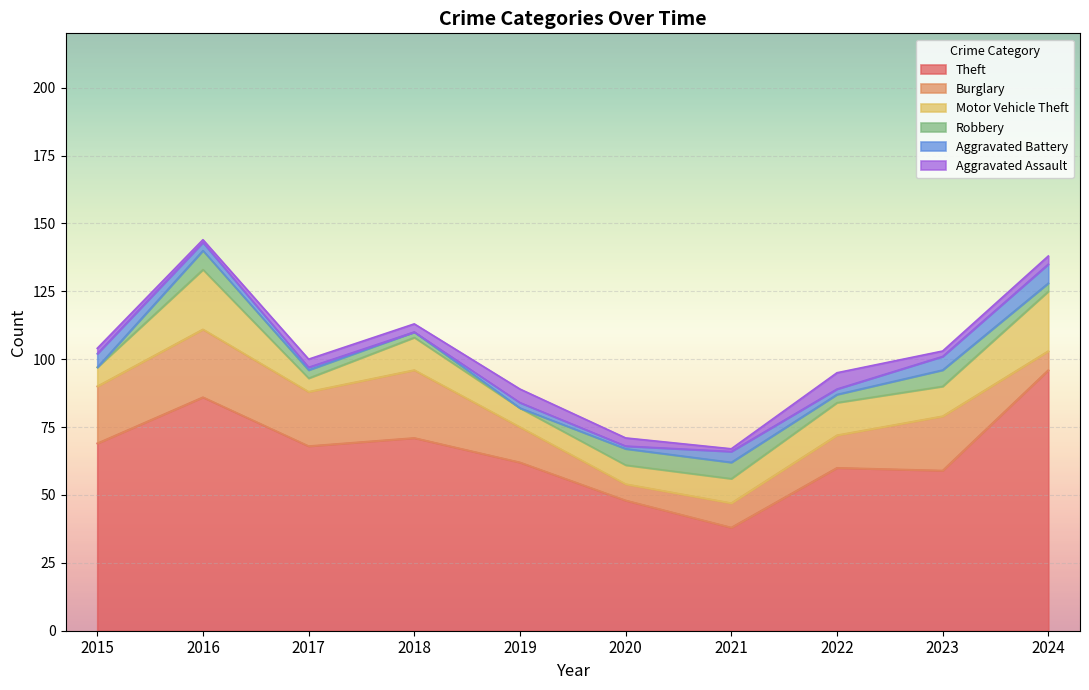

What is the approximate value of Robbery at 2022?

3